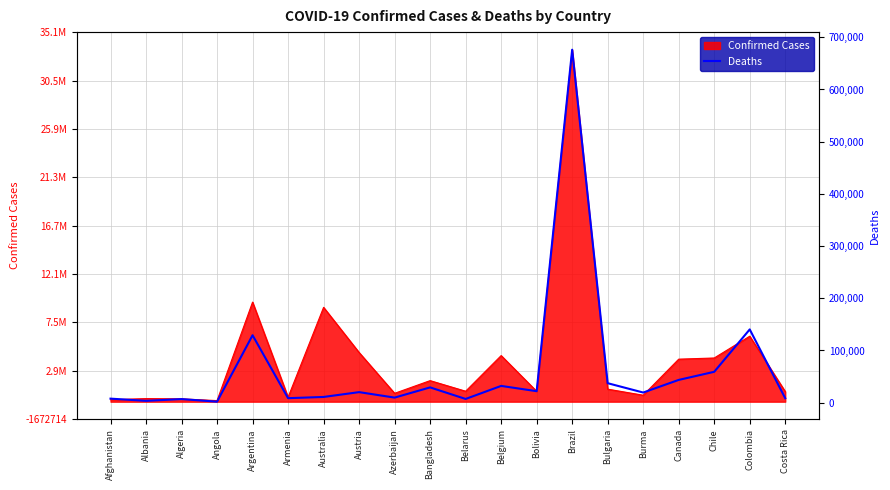

What is the value of the 9th point from the left?

9729